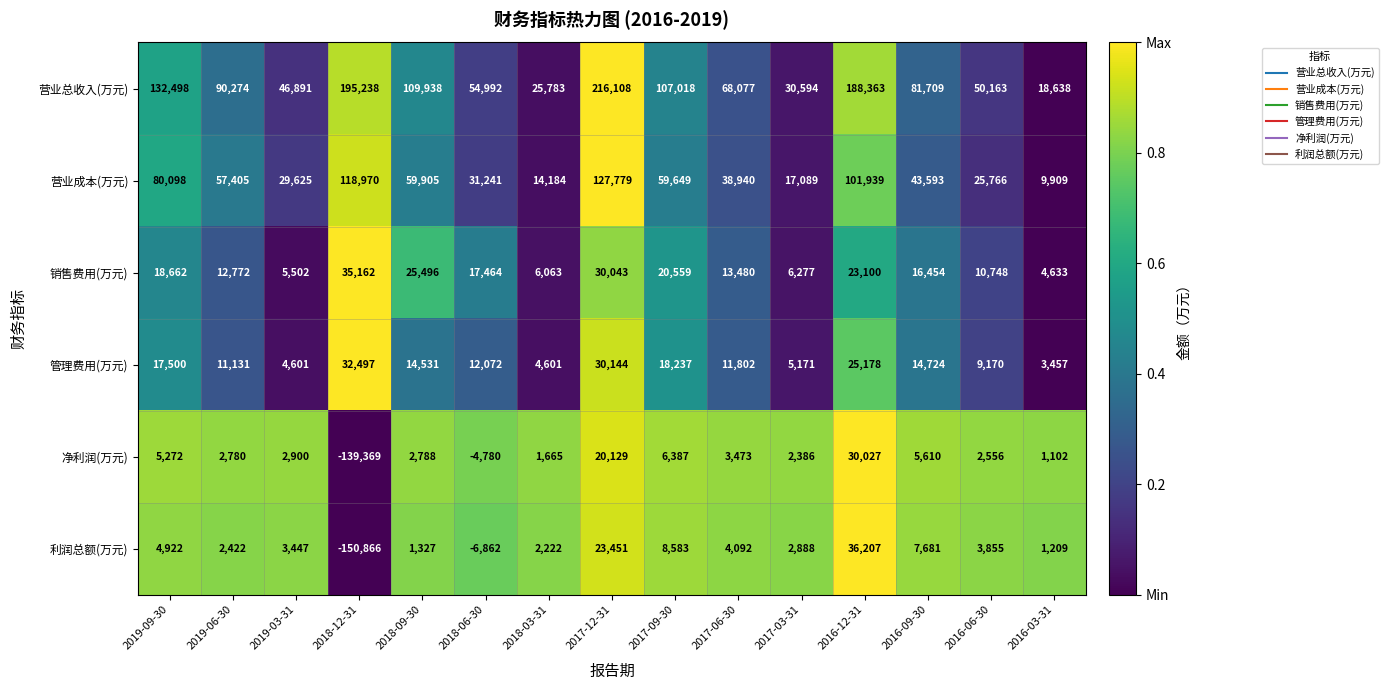

Count the number of categories in the chart.

15